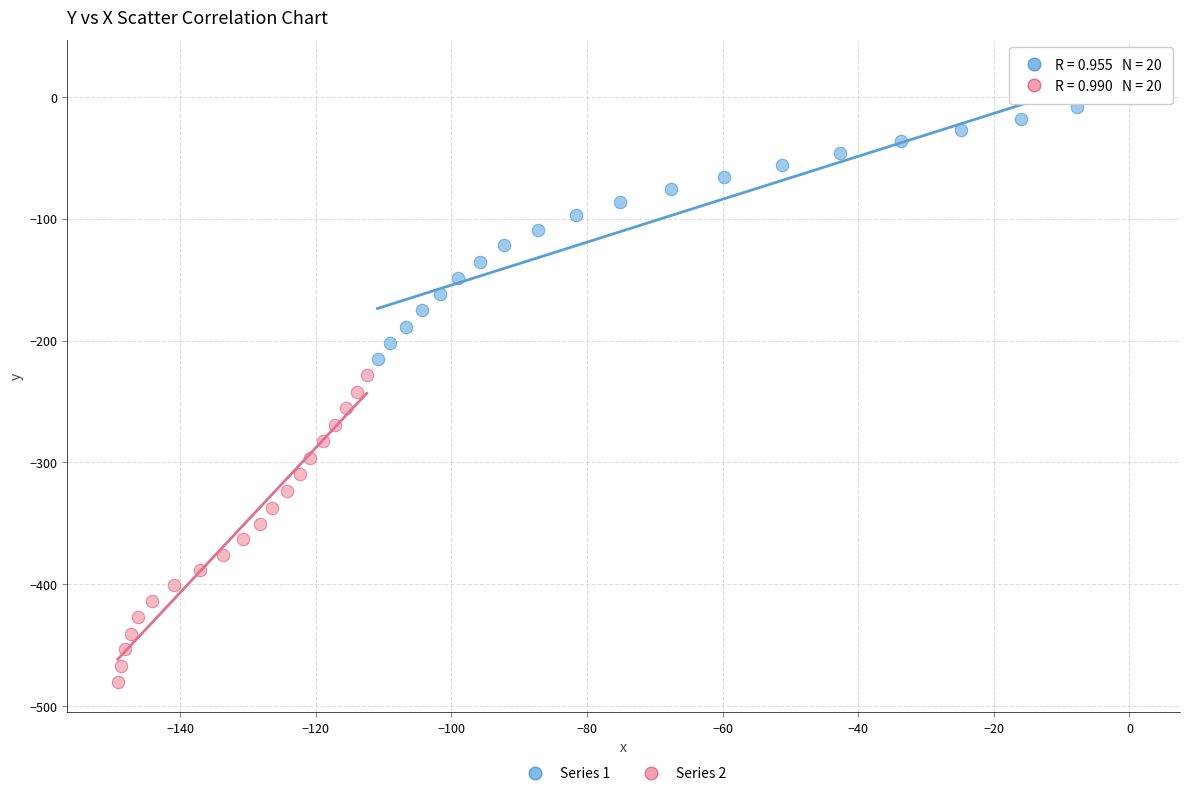

Which series has the largest Y range (max minus min)?

Series 2